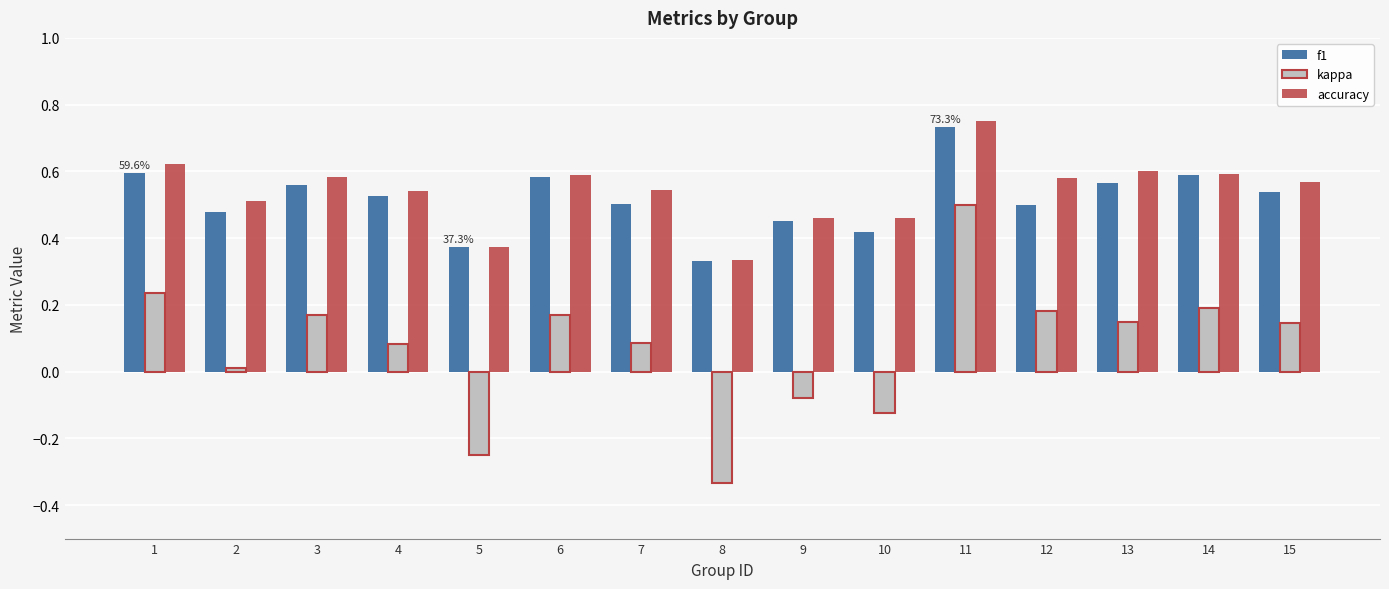

How many series are shown in this chart?

3